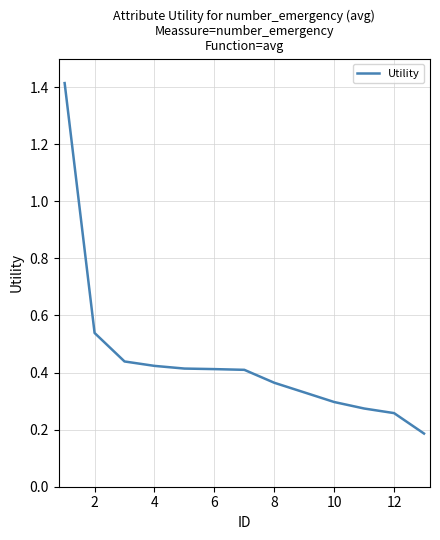

What is the smallest value displayed?

0.2